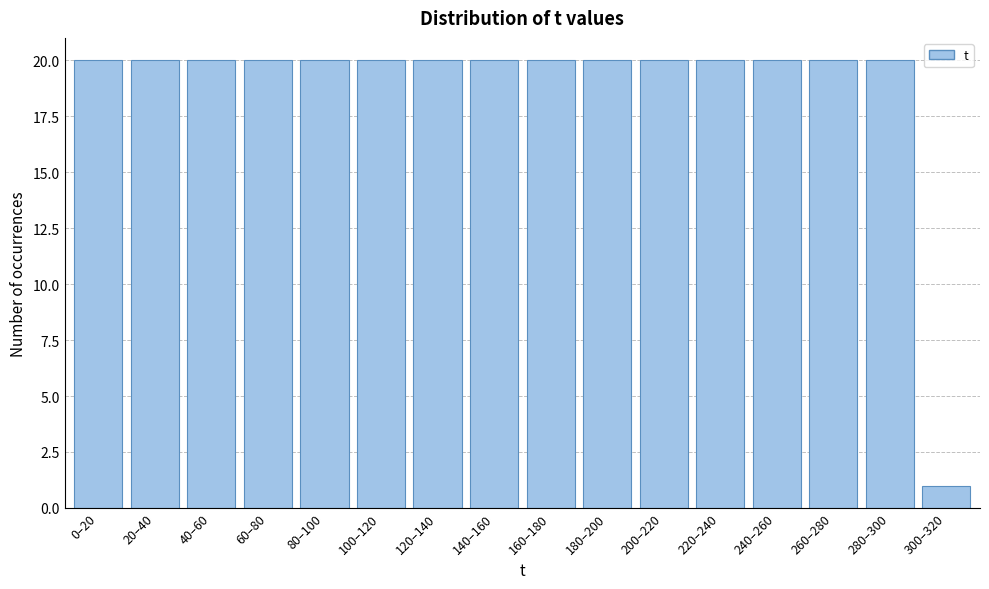

Reading left to right, extract all data points from this chart.

0–20=20	20–40=20	40–60=20	60–80=20	80–100=20	100–120=20	120–140=20	140–160=20	160–180=20	180–200=20	200–220=20	220–240=20	240–260=20	260–280=20	280–300=20	300–320=1